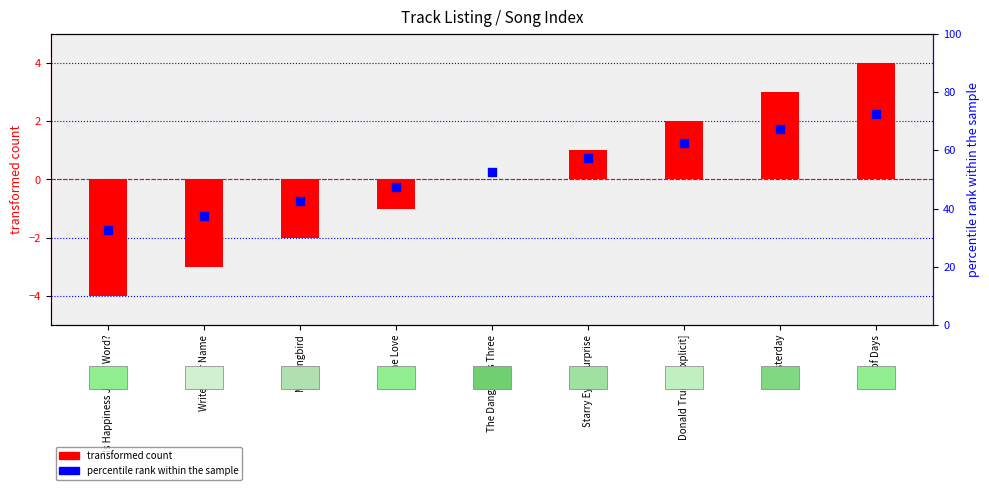

Is the value of percentile rank within the sample at Yesterday greater than the value of transformed count at End of Days?

Yes